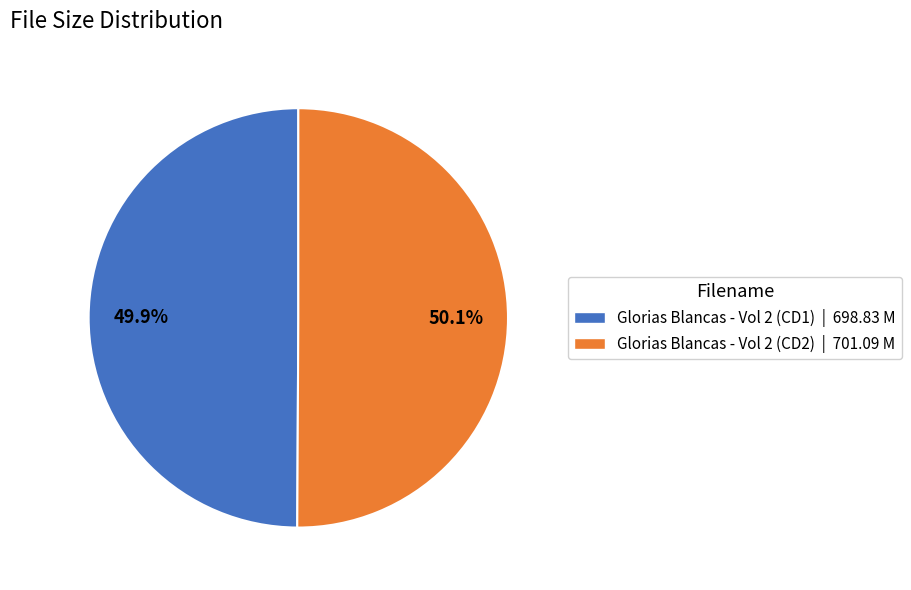

To the nearest percent, what is the combined percentage of Glorias Blancas - Vol 2 (CD1) and Glorias Blancas - Vol 2 (CD2)?

100%